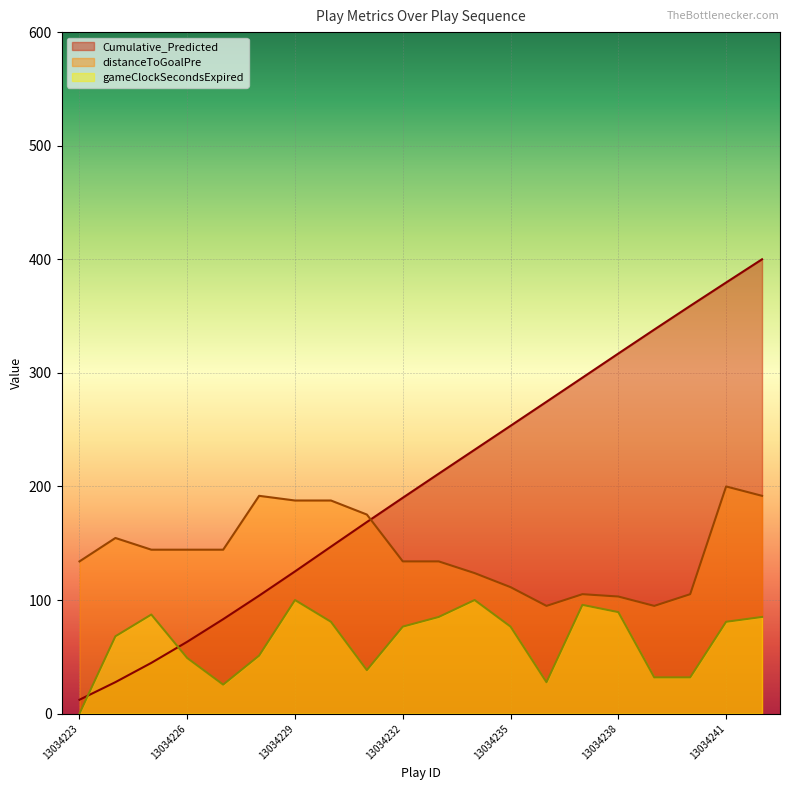

How many data points in distanceToGoalPre are above 144?

10